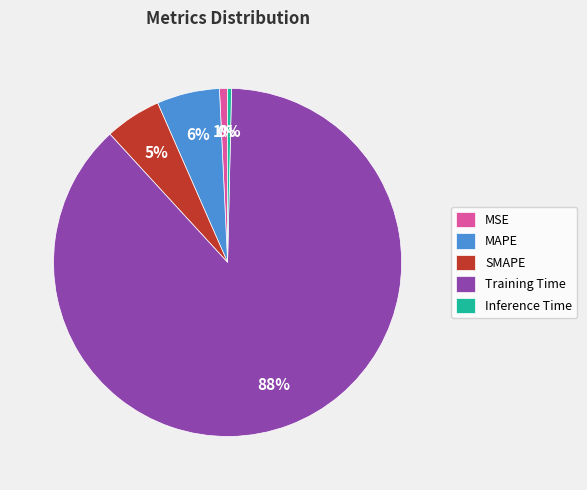

To the nearest percent, what is the average slice percentage?

20%